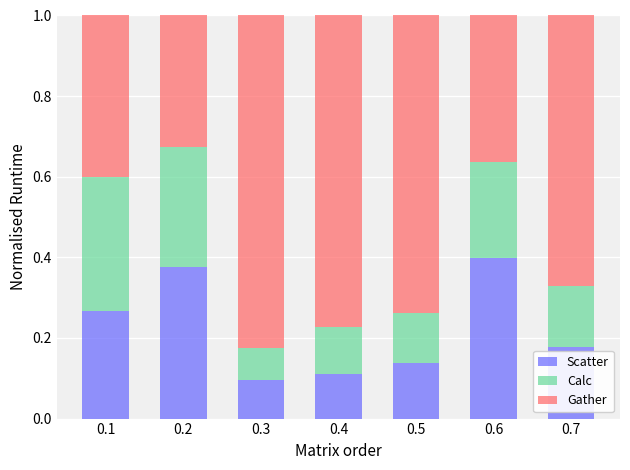

What is the total value across all series at 0.2?

1.0